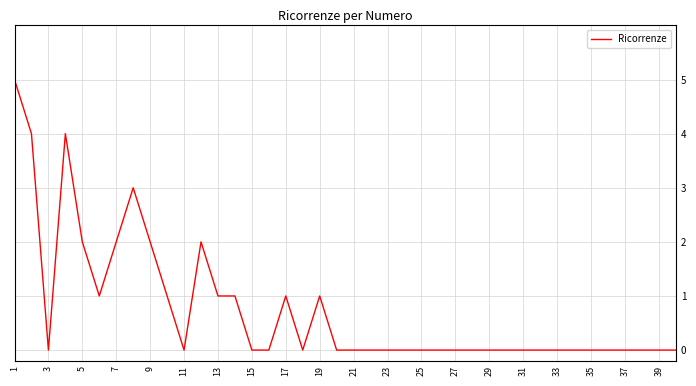

What is the maximum value shown in the chart?

5